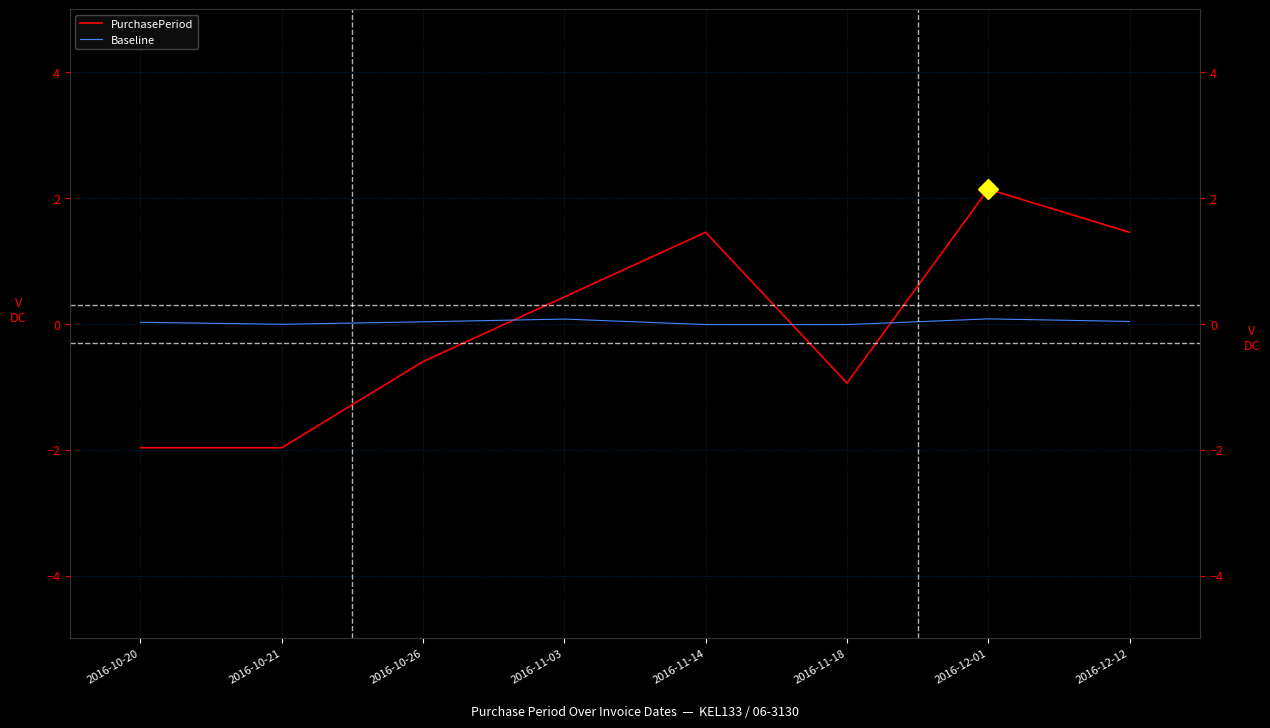

What is the spread (max minus min) of values at 2016-10-21?

2.0